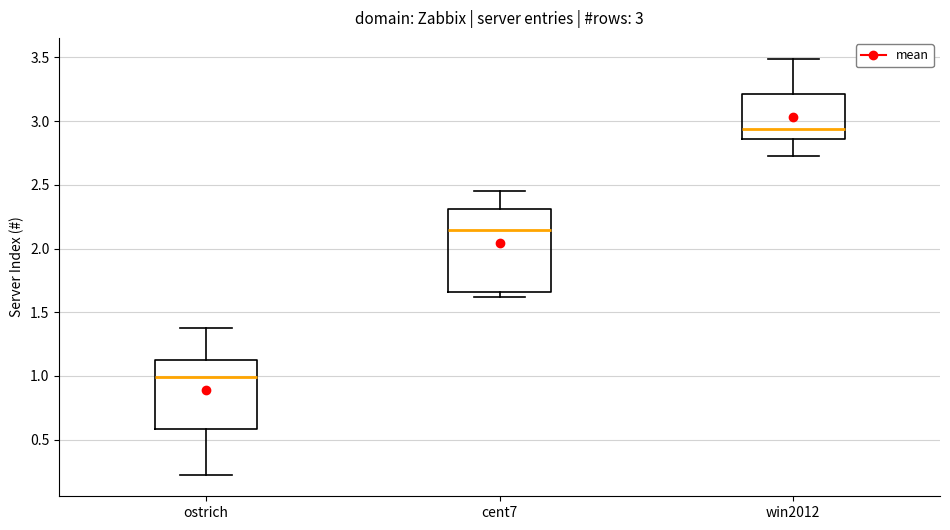

Which box's median line is the highest?

win2012